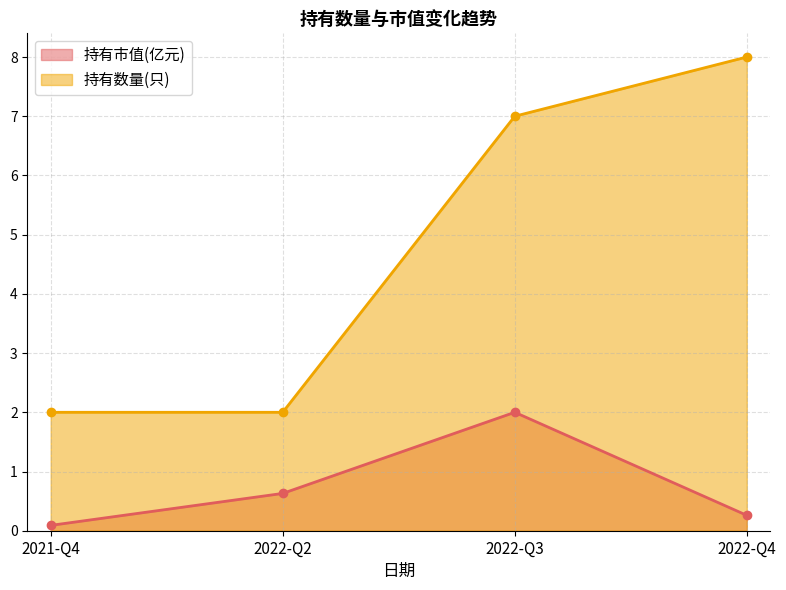

What are all the series names shown in the legend?

持有市值(亿元), 持有数量(只)